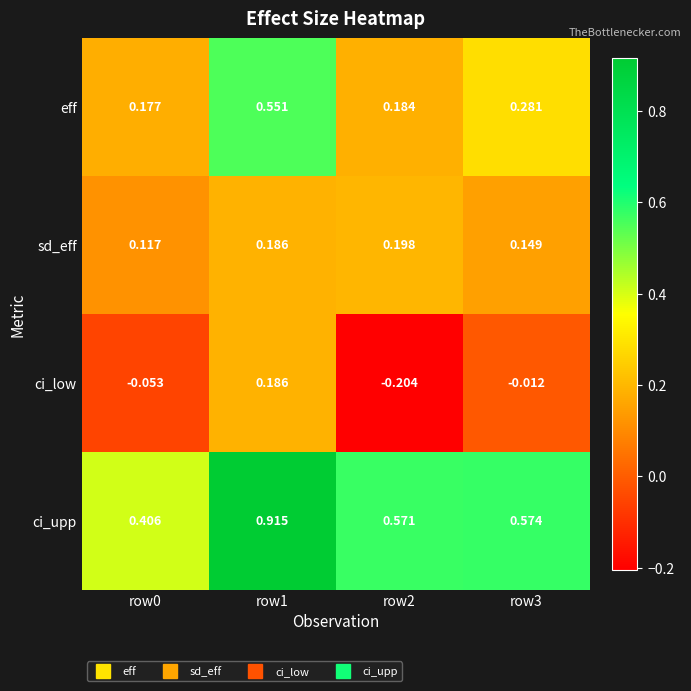

How many data points does each series have?

4